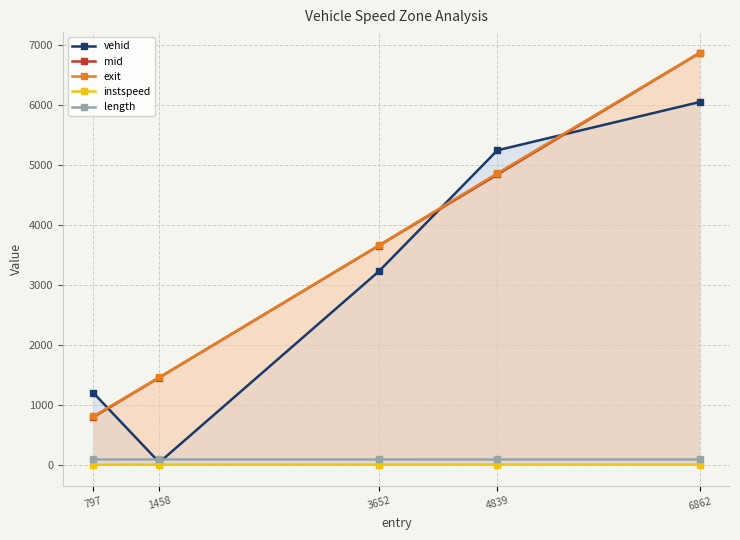

Rank the categories by mid value from lowest to highest.

797, 1458, 3652, 4839, 6862